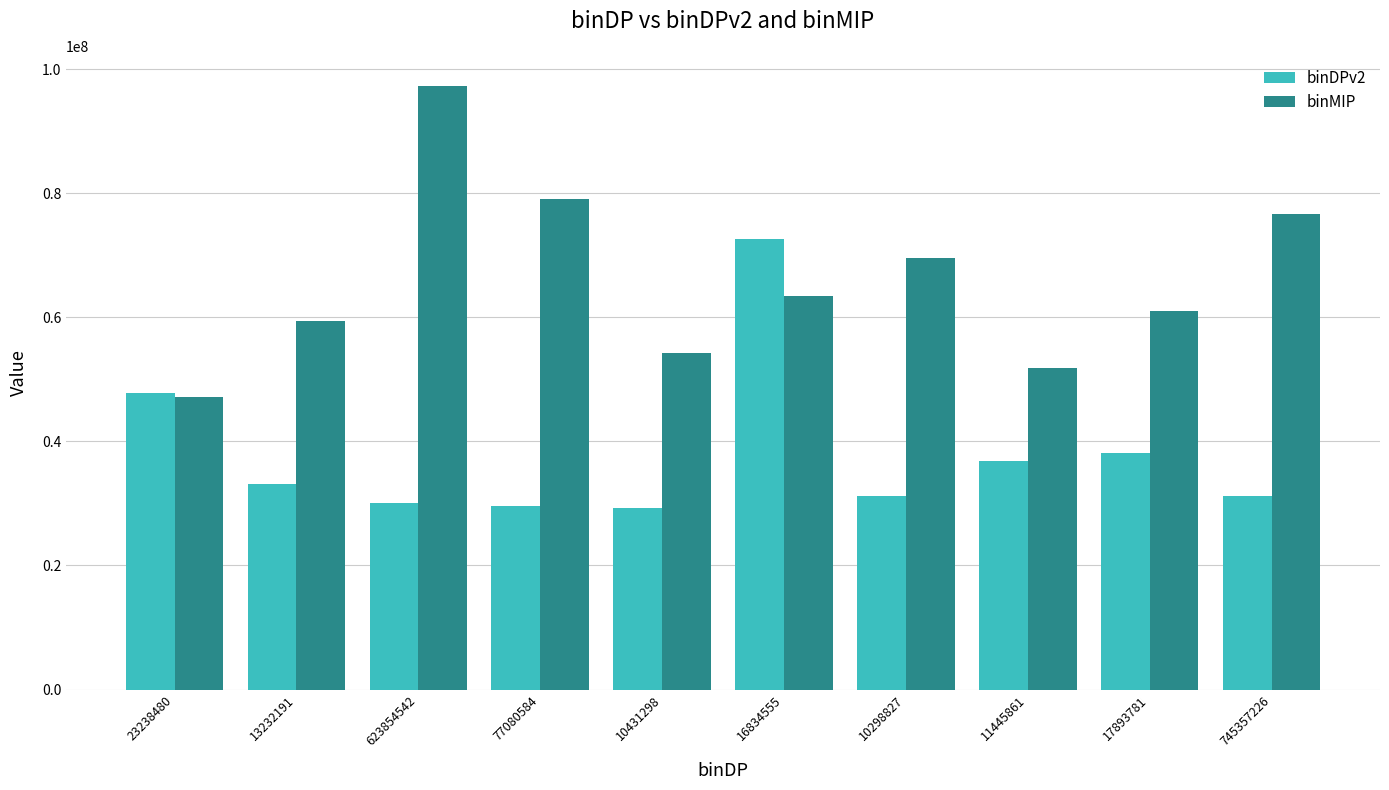

Are the bars grouped side by side (vs. stacked)?

Yes